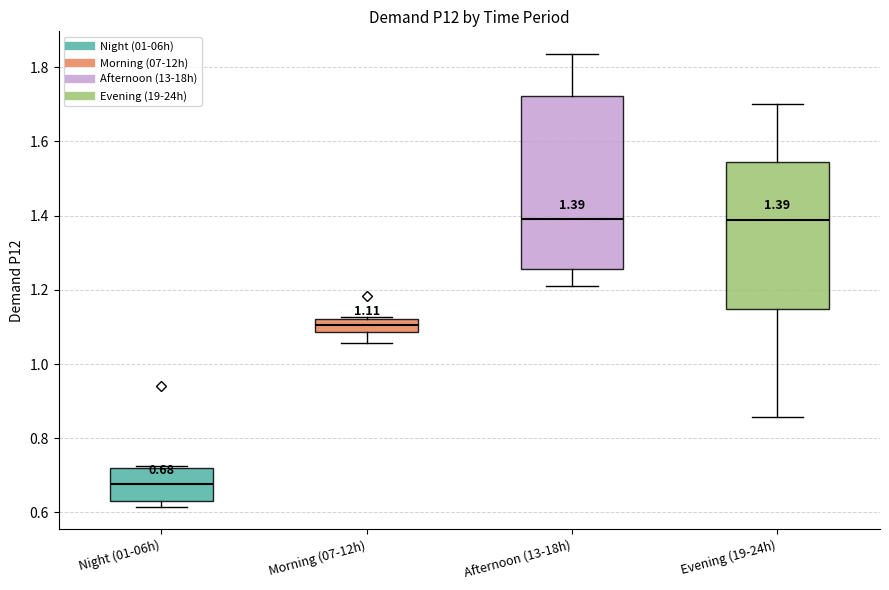

Comparing the boxes themselves (not the whiskers), which one is the tallest?

Afternoon (13-18h)